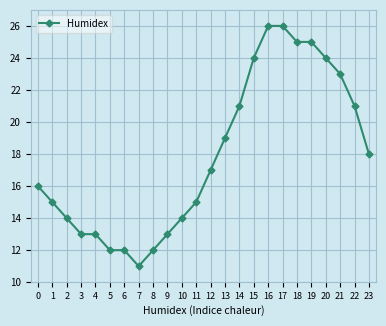

How many data points are less than 17?

12